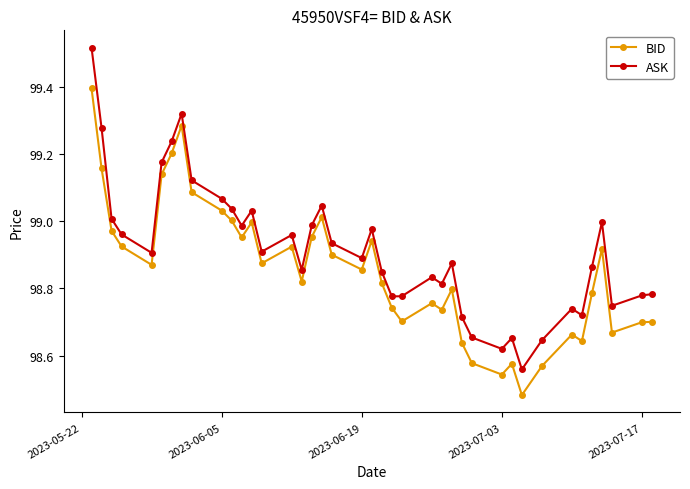

What are all the series names shown in the legend?

BID, ASK